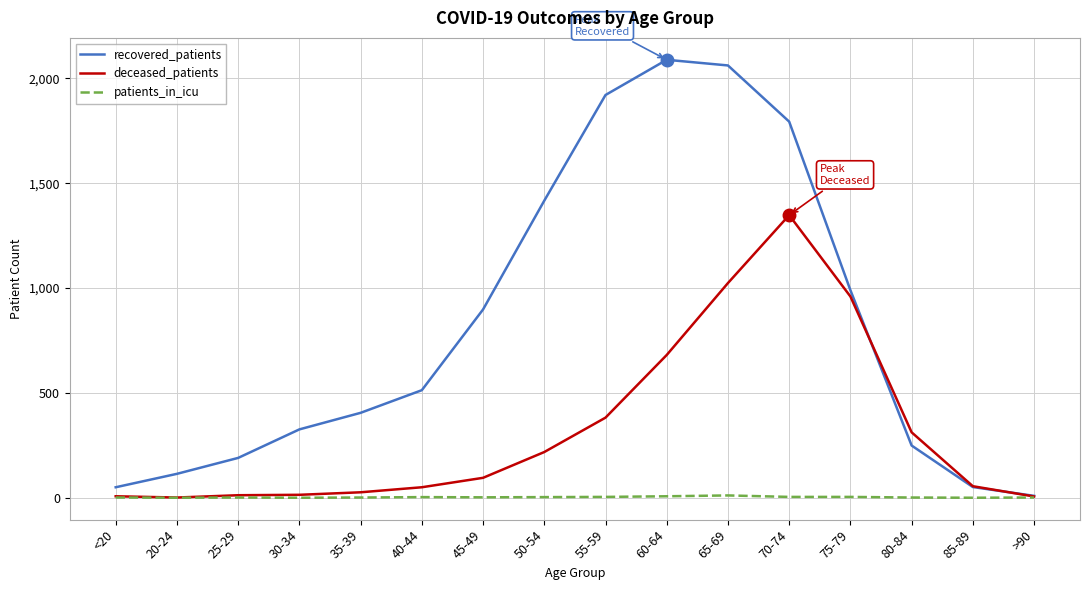

True or false: deceased_patients has more than 0 interior local peaks.

True